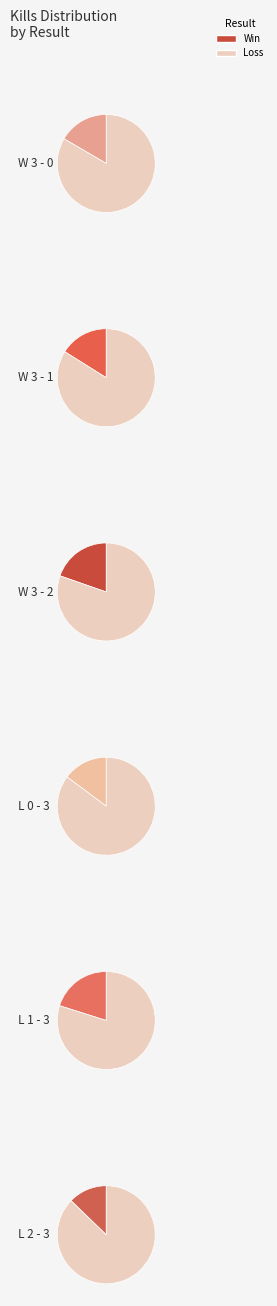

To the nearest percent, what portion does W 3 - 0 represent?

17%